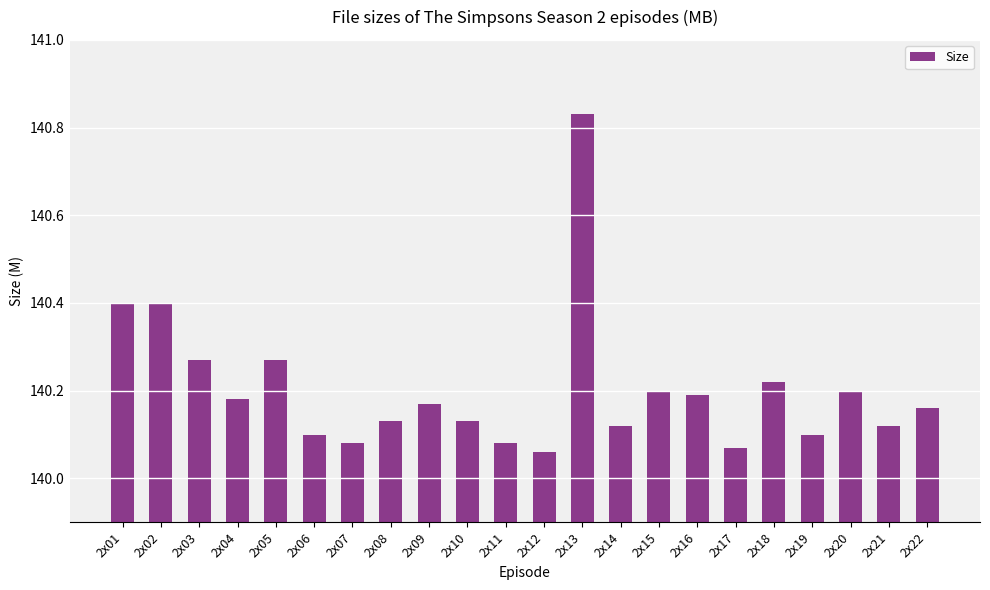

Approximately how many times larger is the value at 2x09 compared to 2x04?

1.0